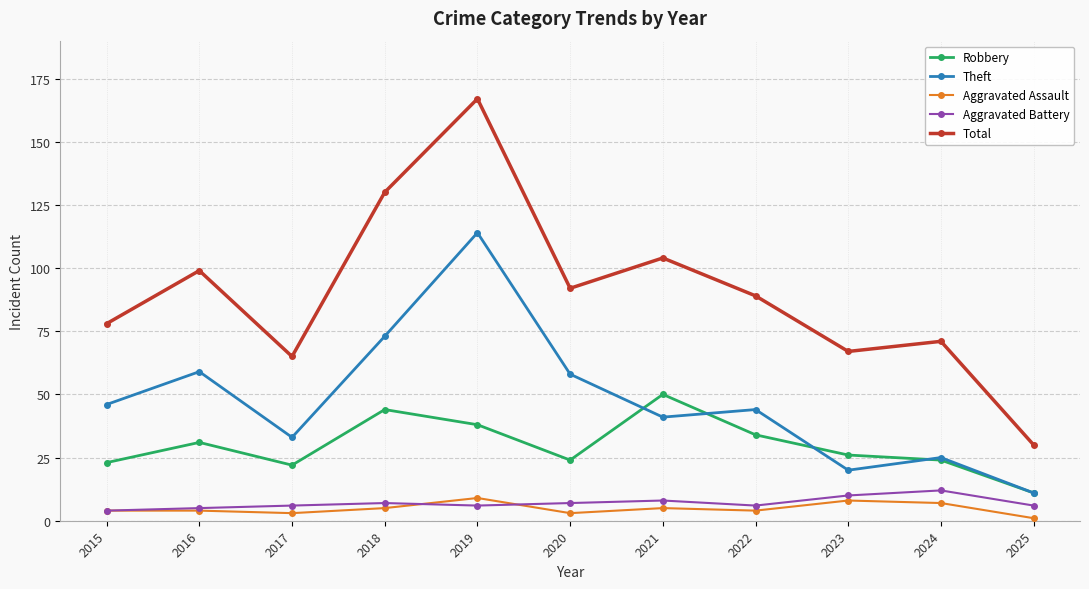

Which series has the largest range (max minus min)?

Total